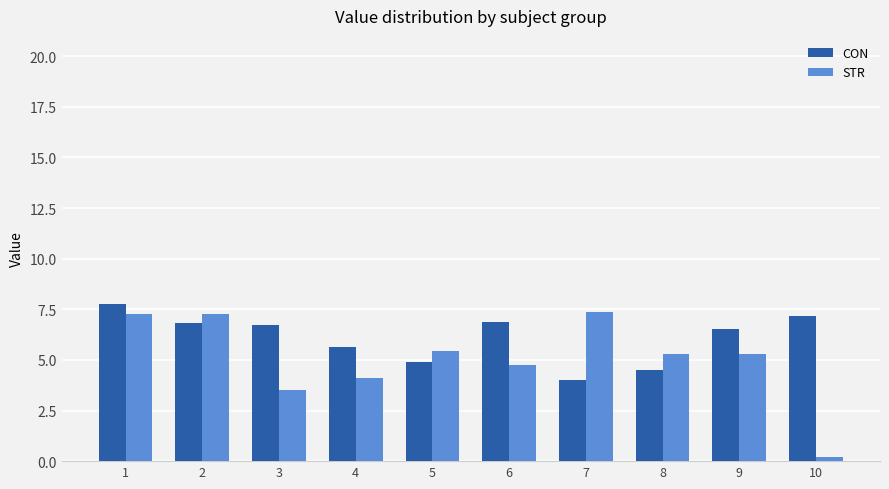

What is the difference between the maximum and minimum values in the CON series?

3.7